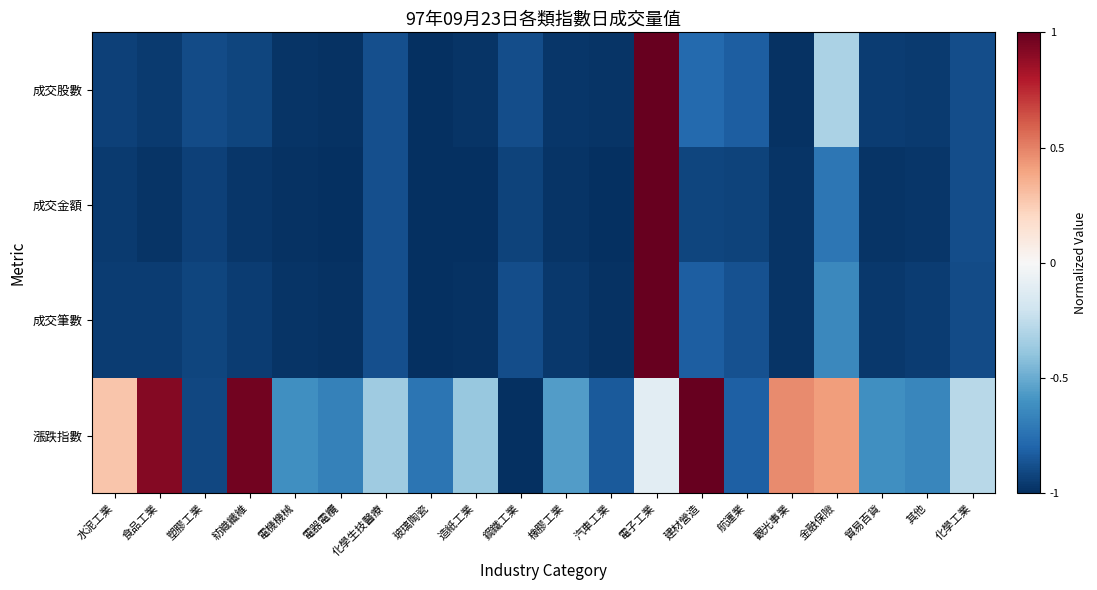

What is the total value across all series at 觀光事業?

-2.5